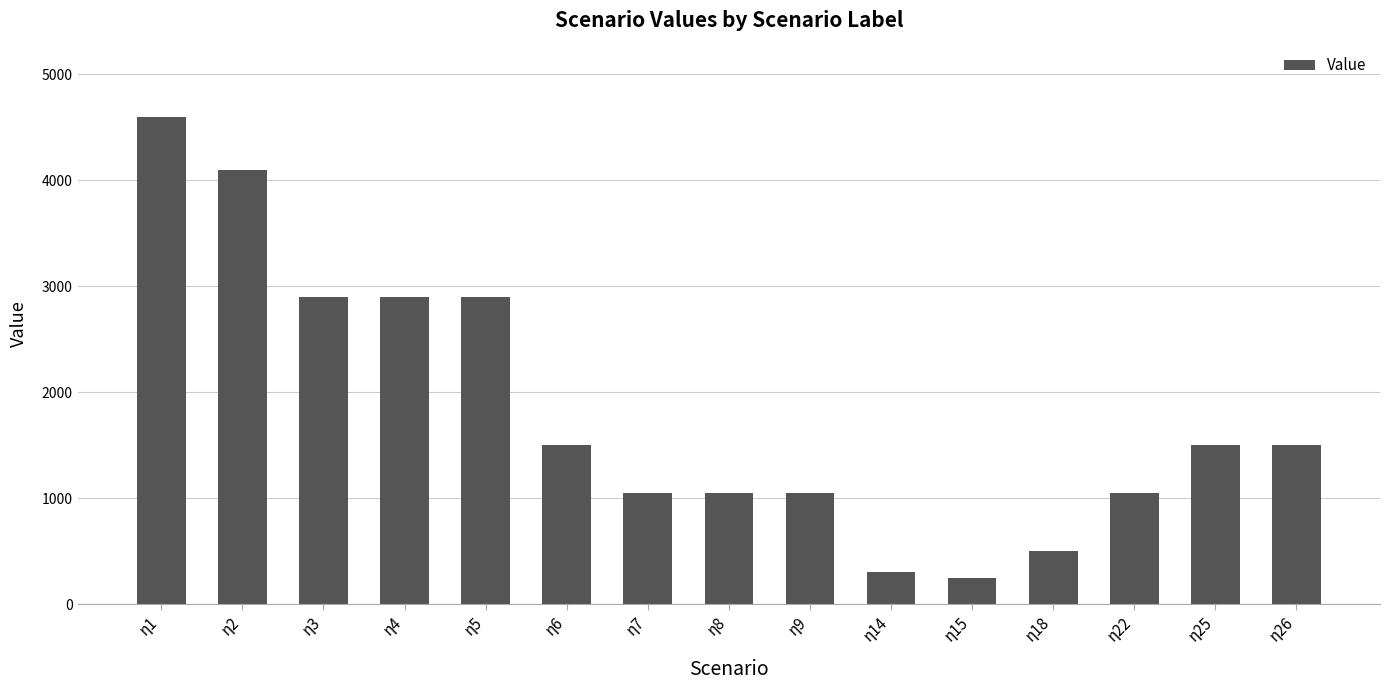

Which category has the highest value across all series?

η1